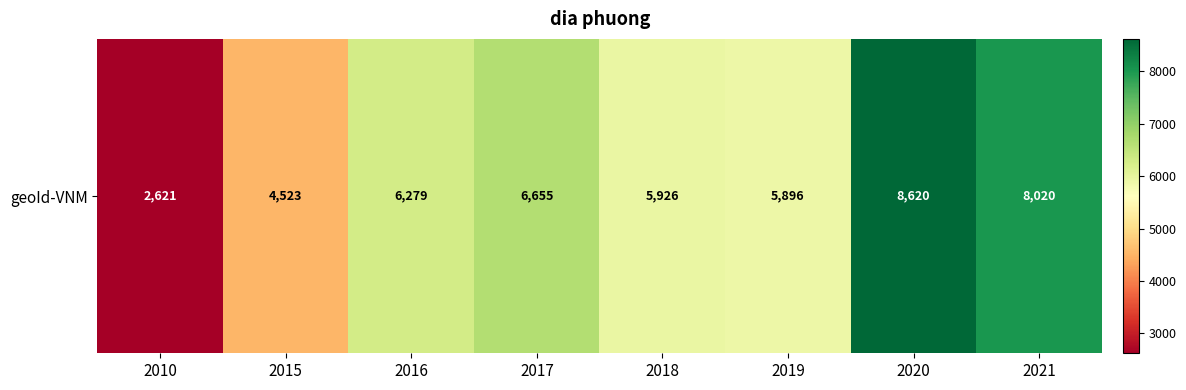

Reading right to left, extract all data points from this chart.

8020	8620	5896	5926	6655	6279	4523	2621